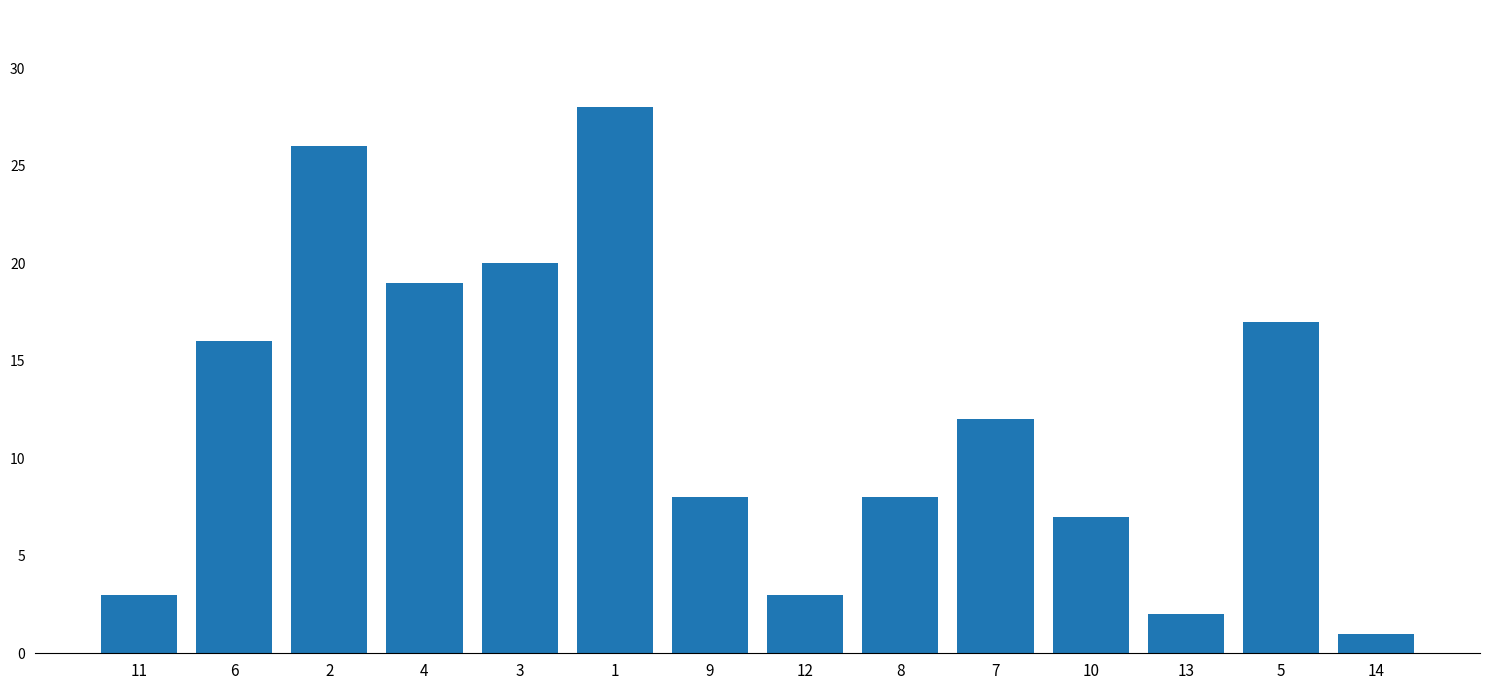

What position from the right is 12?

7